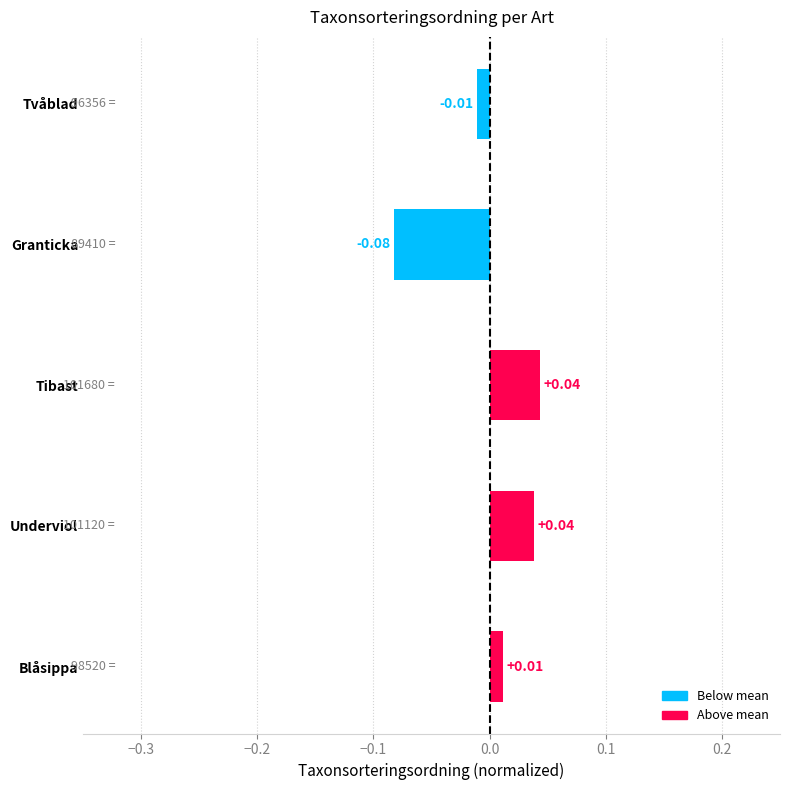

How many bars are there in total?

5